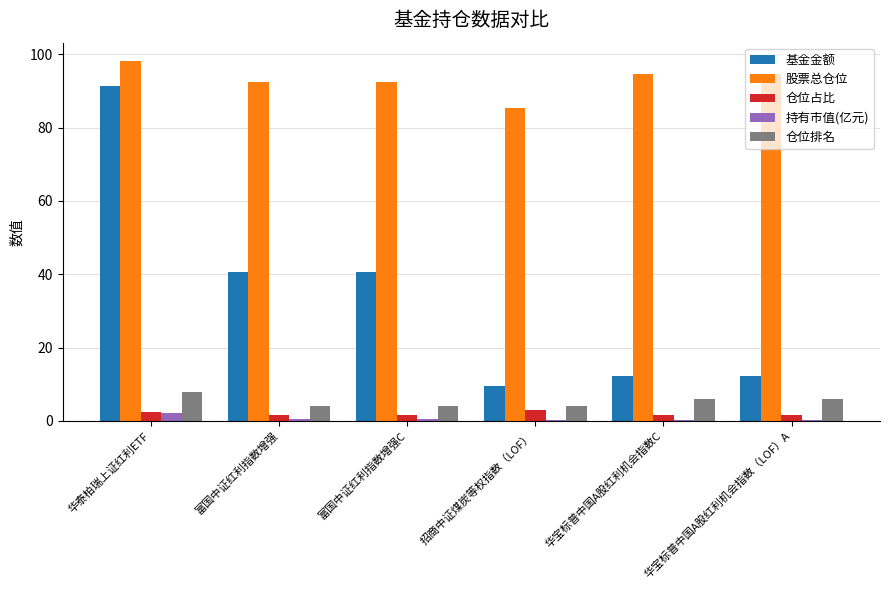

What is the sum of all 仓位排名 values?

32.0